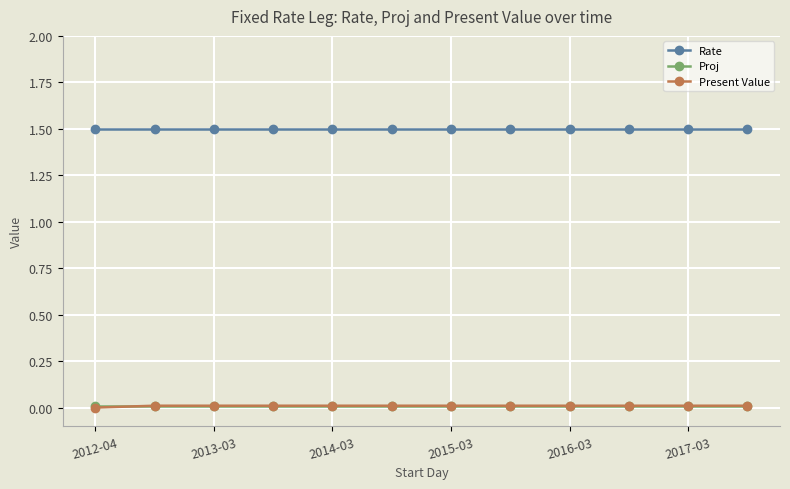

What is the value of the Rate point at the 6th from the left?

1.5